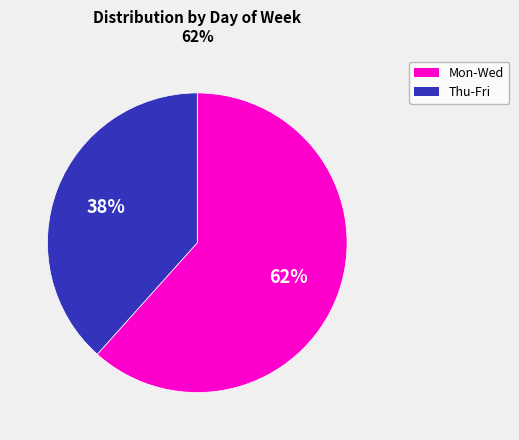

True or false: Mon-Wed accounts for 62% of the total.

True